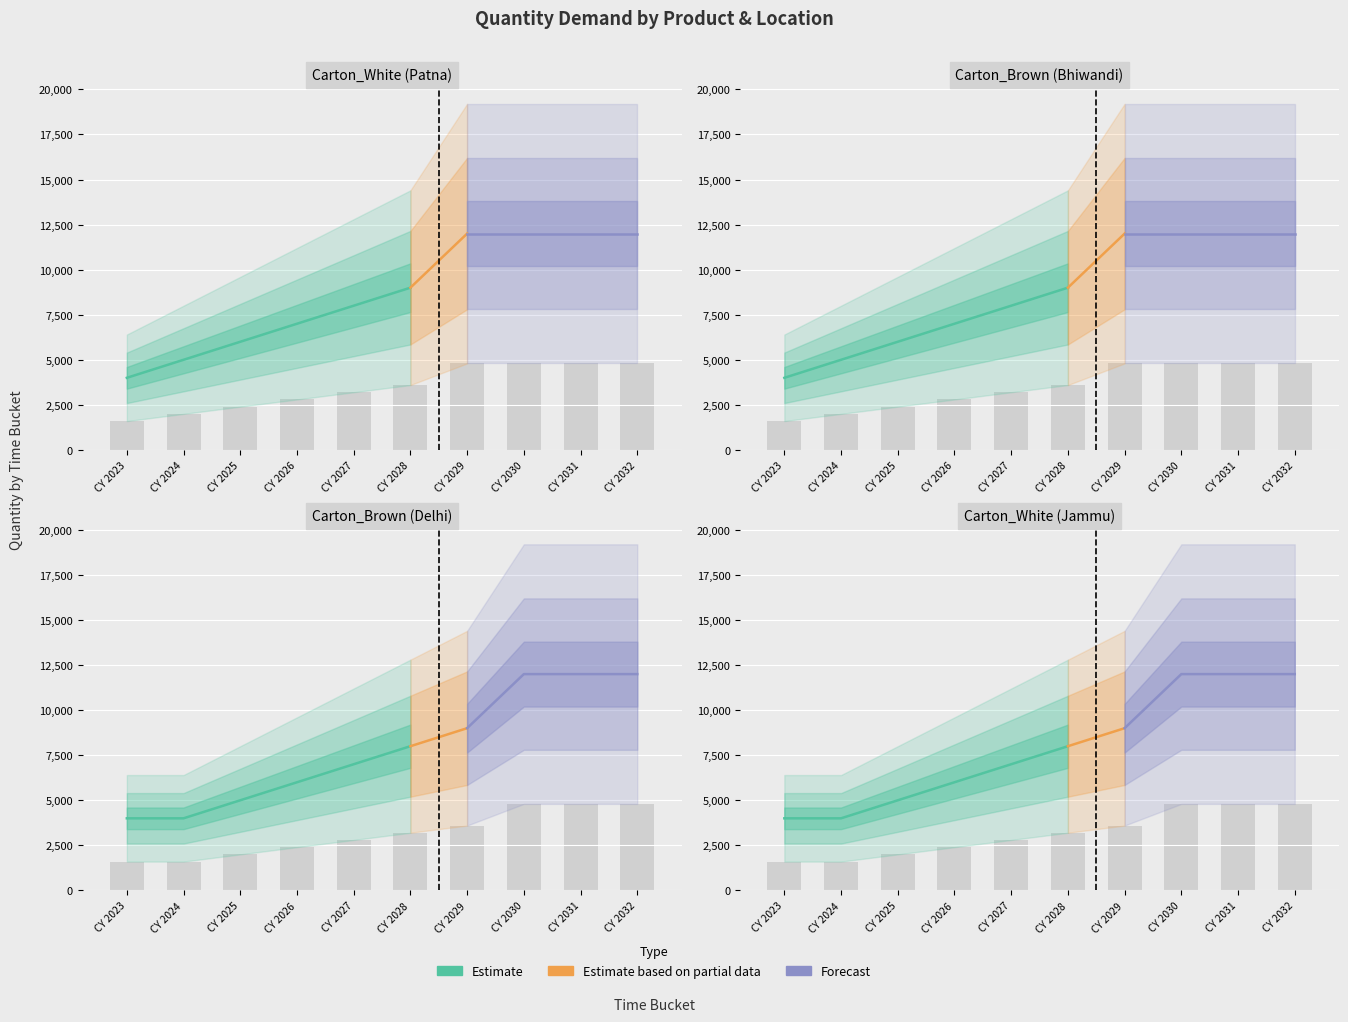

How many Carton_Brown_Delhi values are between 2000 and 4800?

8